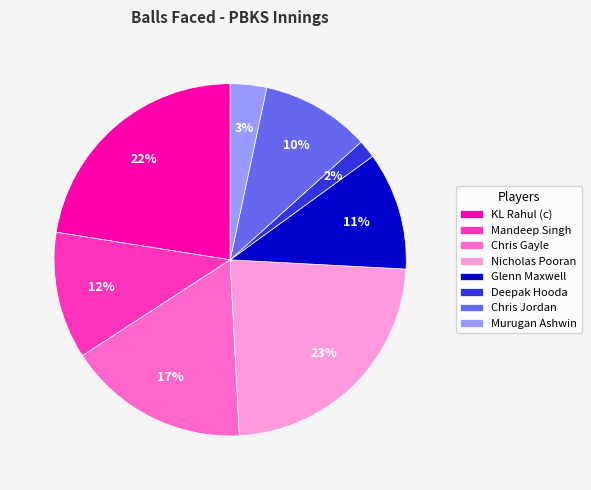

What is the ratio of the value at Glenn Maxwell to the value at KL Rahul (c)?

0.5